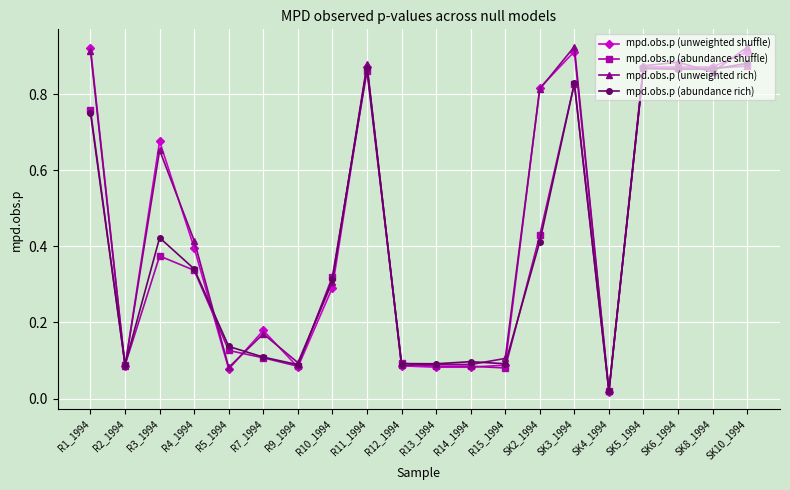

What is the total value across all series at SK5_1994?

3.5